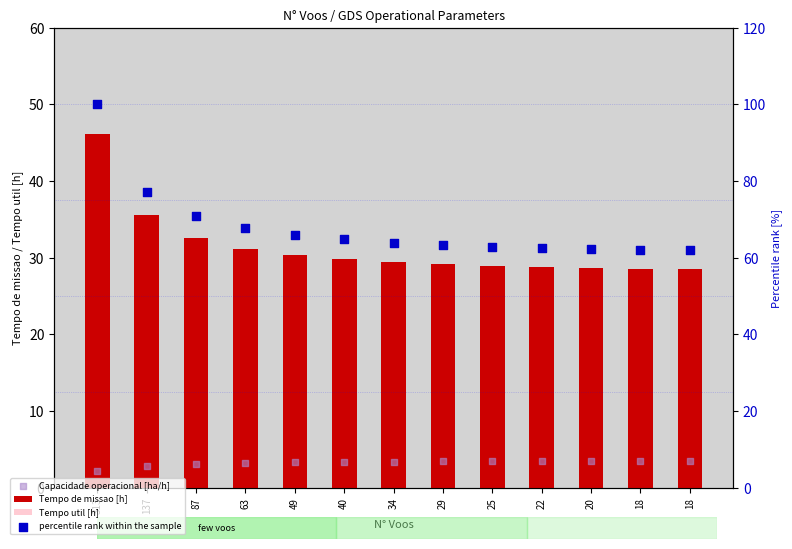

At which category is the sum across all series the highest?

313